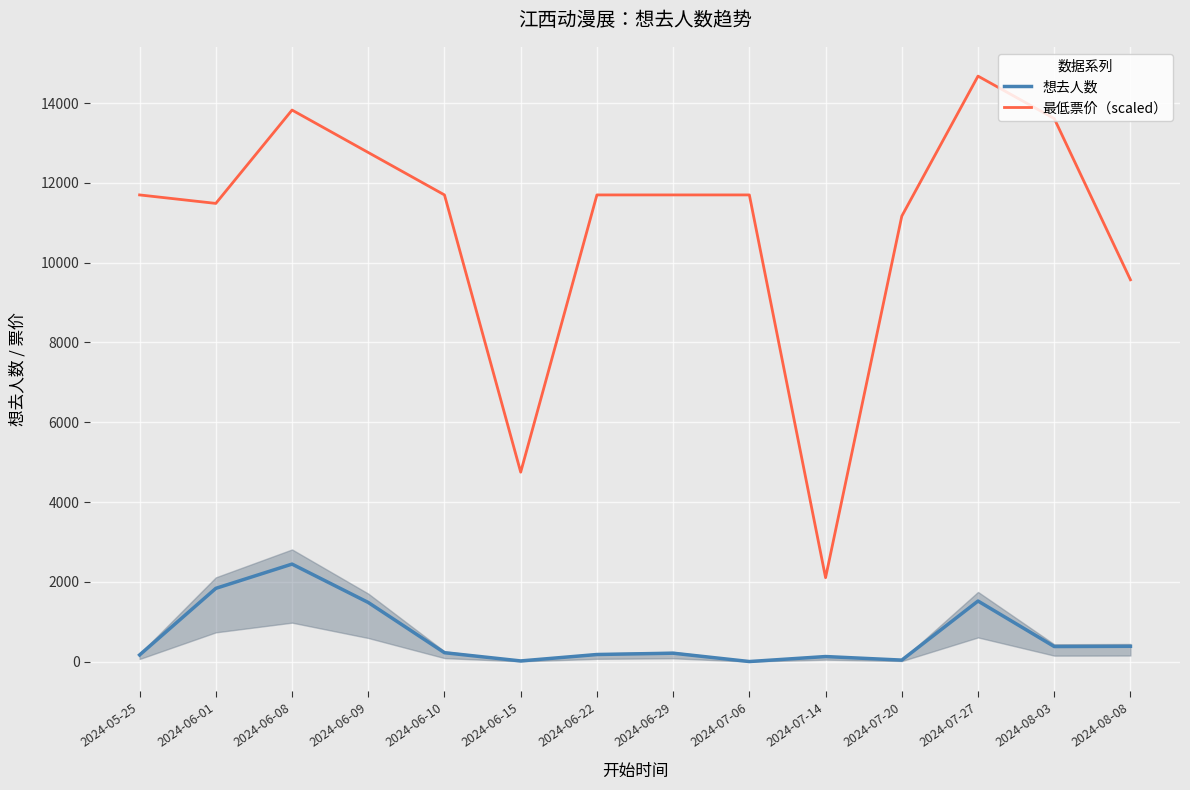

What is the difference between the maximum and minimum values in the 想去人数 series?

2442.0